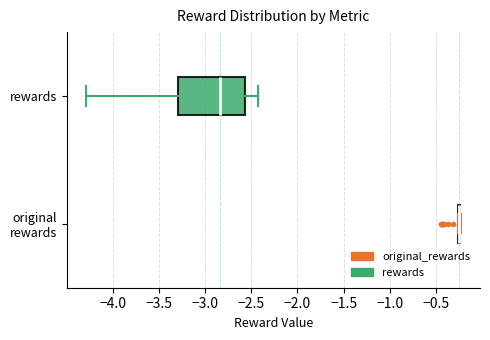

Where does the median line of the box for rewards sit on the x-axis? The values are not printed on the chart, so give them approximately, as read against the axis.

-2.85